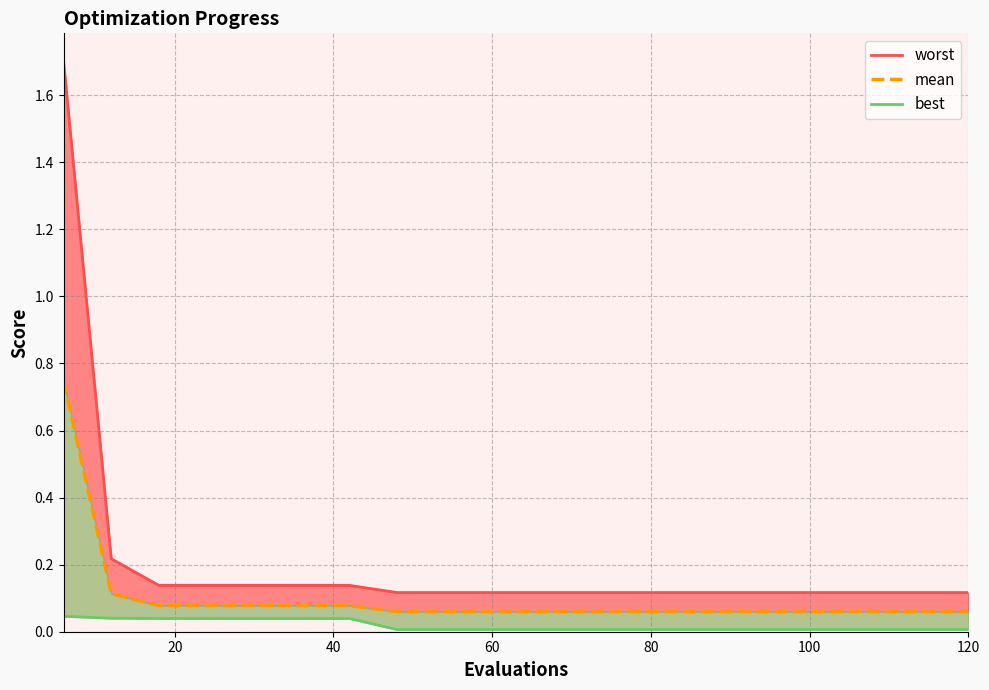

Rank the series at 120 from highest to lowest value.

worst, mean, best